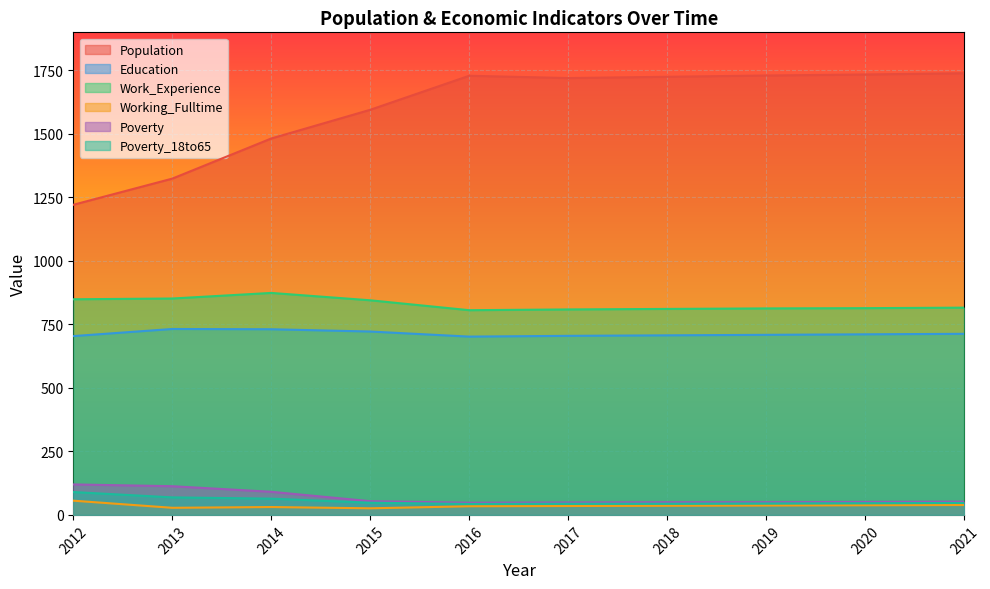

What value does the Population series have at 2012, to the nearest 10?

1220